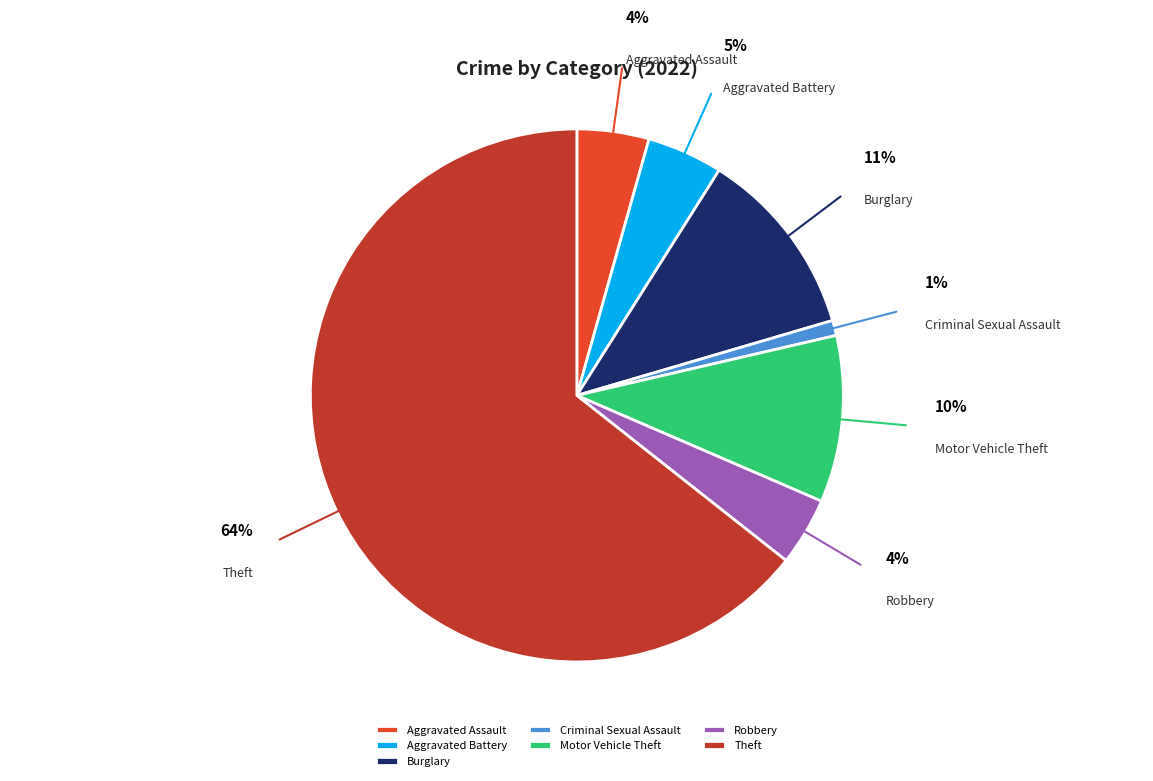

To the nearest percent, what portion does Aggravated Battery represent?

5%